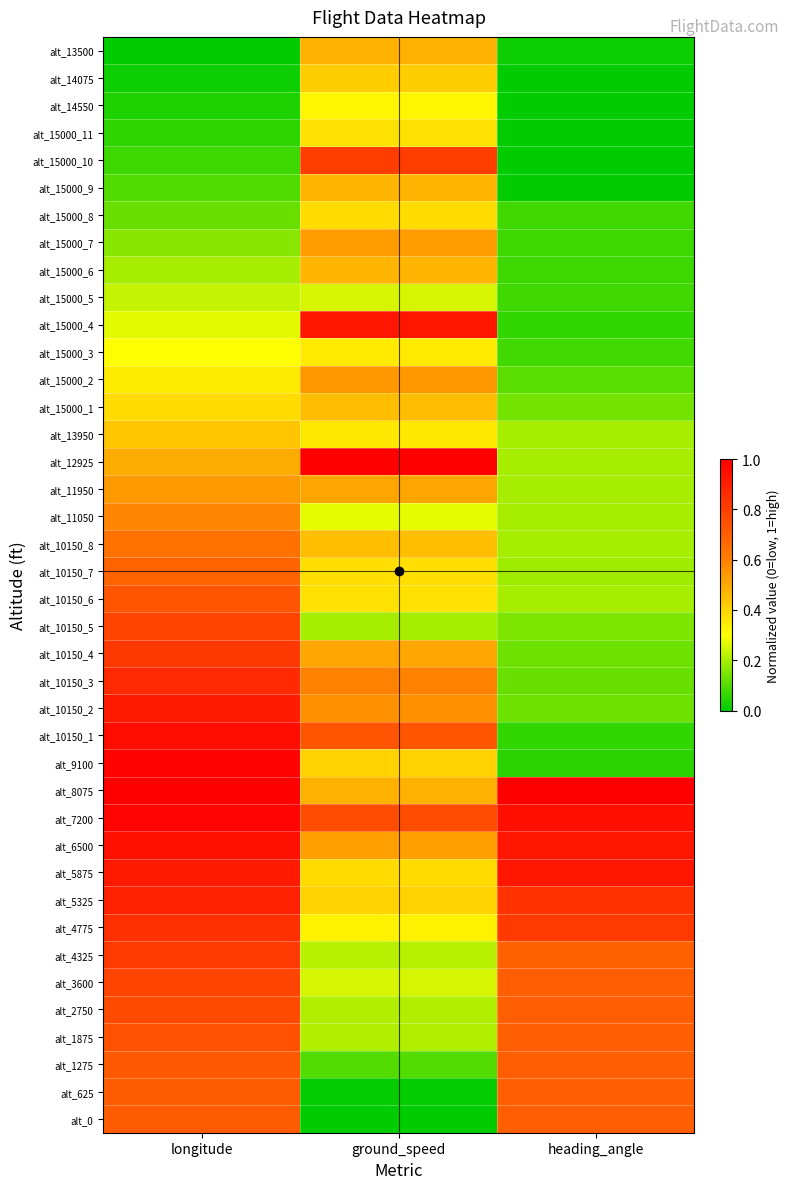

What is the greatest value displayed?

1.0